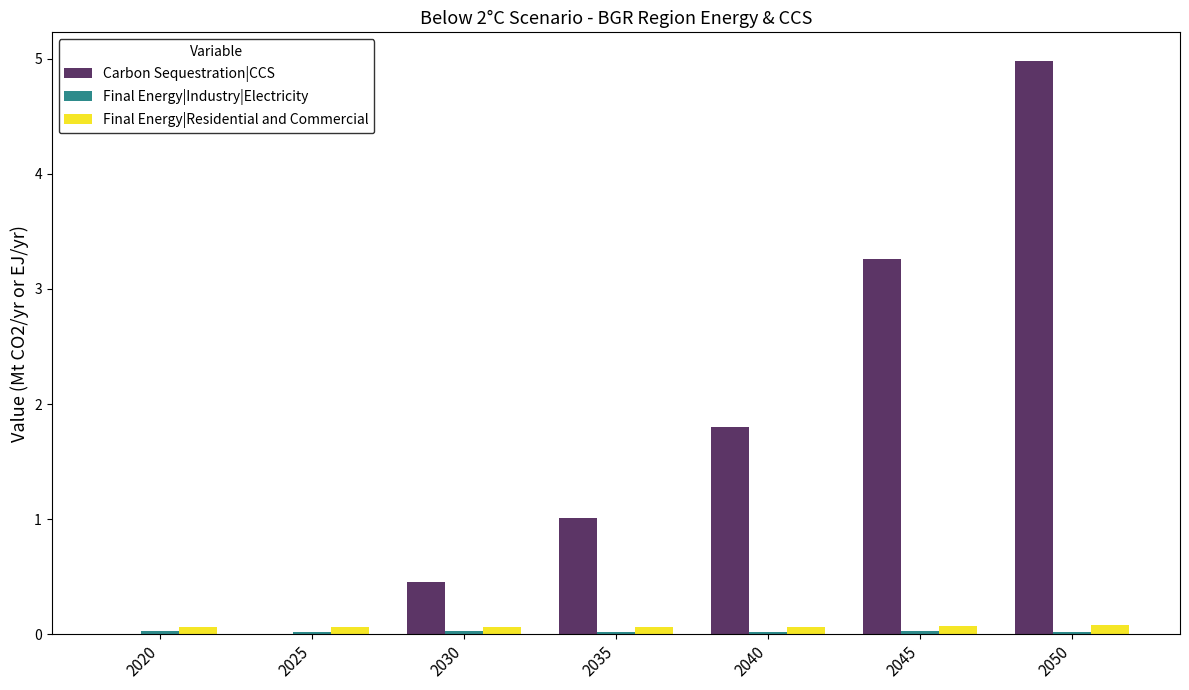

Which label corresponds to the largest value in the chart?

2050